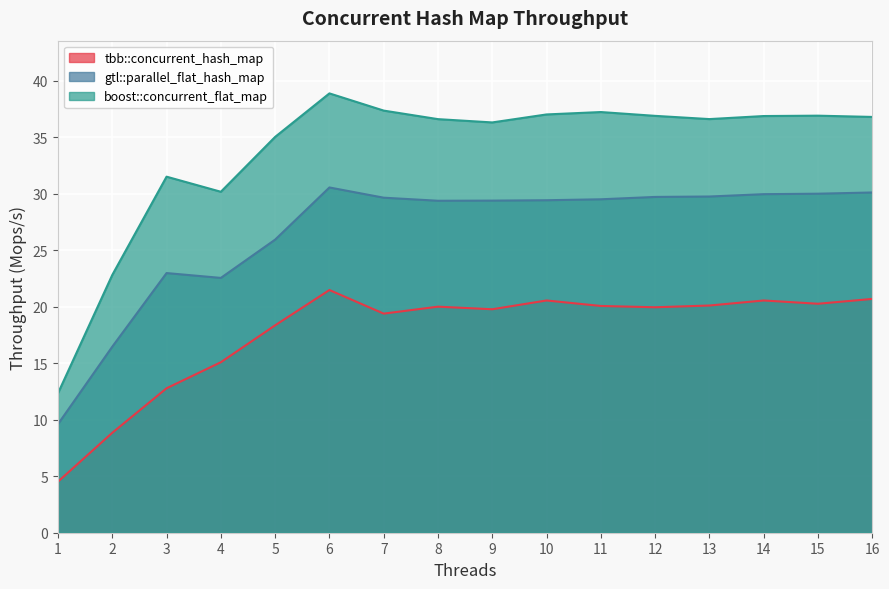

Reading left to right, list all the values displayed in this chart.

tbb::concurrent_hash_map: 4.5	8.8	12.8	15.1	18.3	21.5	19.4	20.0	19.8	20.5	20.1	19.9	20.1	20.5	20.3	20.7
gtl::parallel_flat_hash_map: 9.6	16.5	23.0	22.5	25.9	30.5	29.6	29.4	29.4	29.4	29.5	29.7	29.7	30.0	30.0	30.1
boost::concurrent_flat_map: 12.3	22.8	31.5	30.2	35.0	38.9	37.3	36.6	36.3	37.0	37.2	36.9	36.6	36.9	36.9	36.8